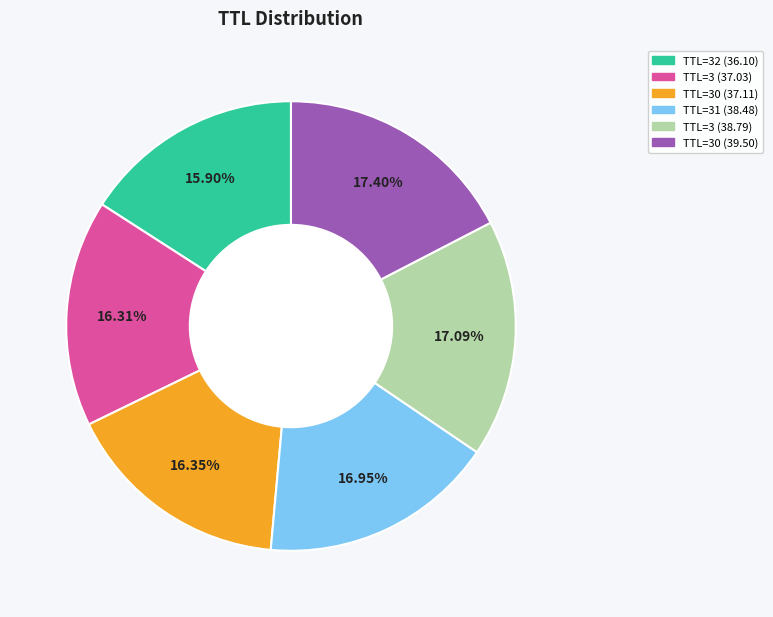

Is there a majority slice in this chart?

No